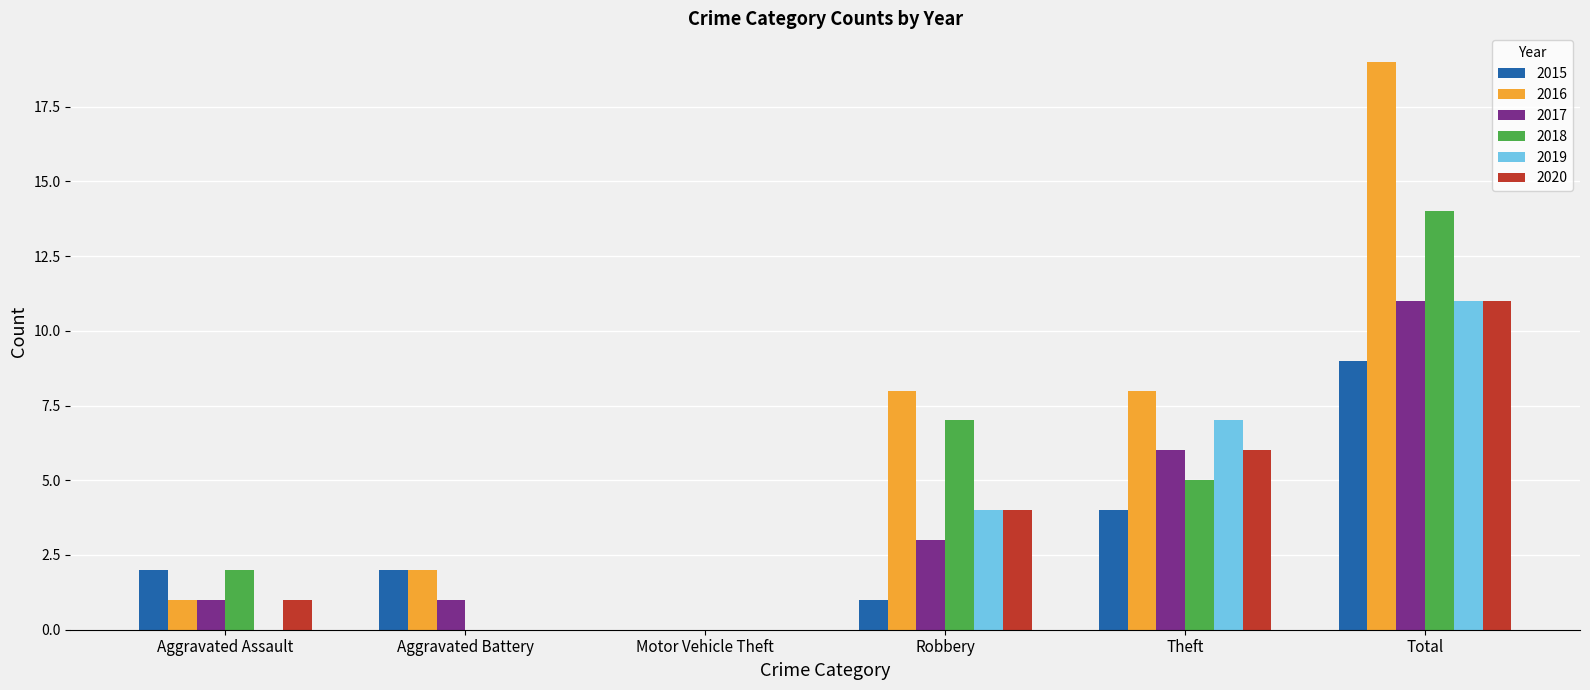

The 2015 series shows 4 at Motor Vehicle Theft. True or false?

False